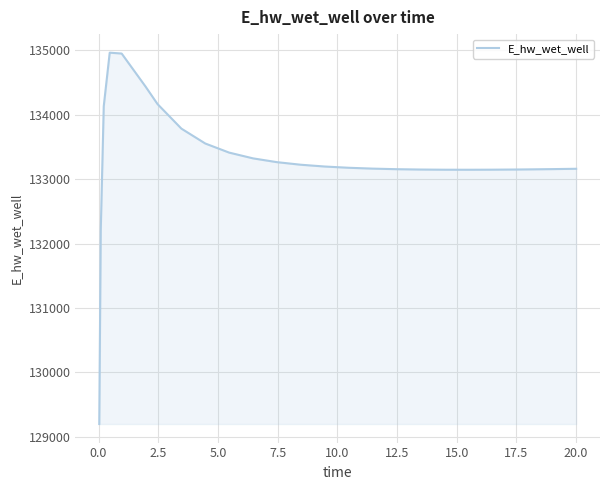

What is the smallest value displayed?

129196.0